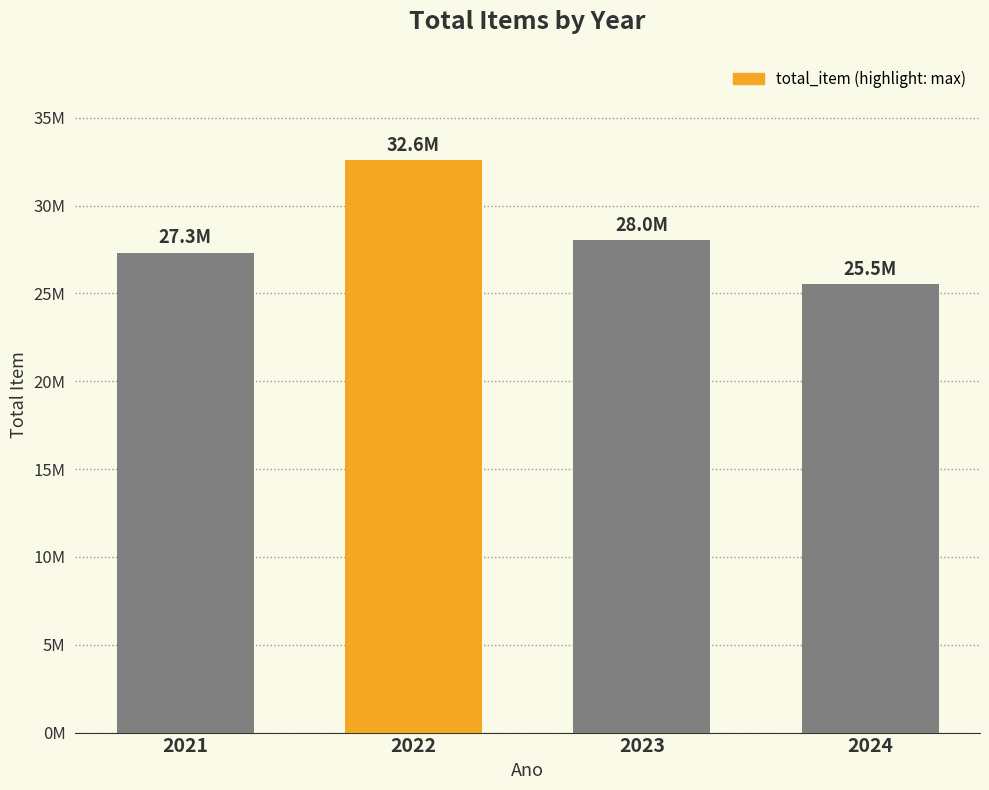

Are the bars horizontal?

No